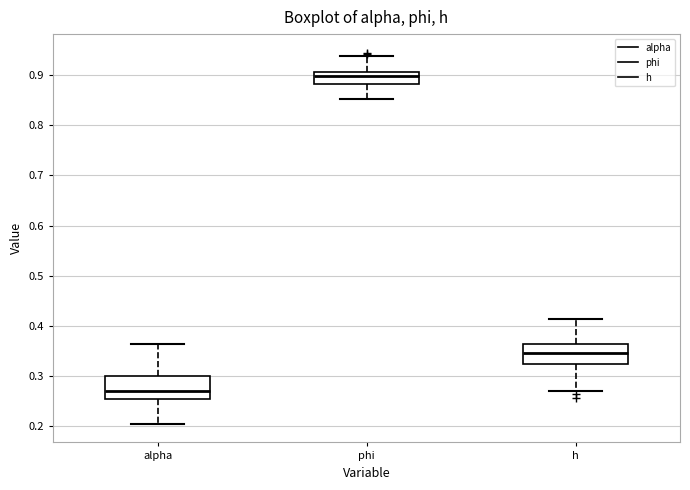

Which box's median line is the lowest?

alpha